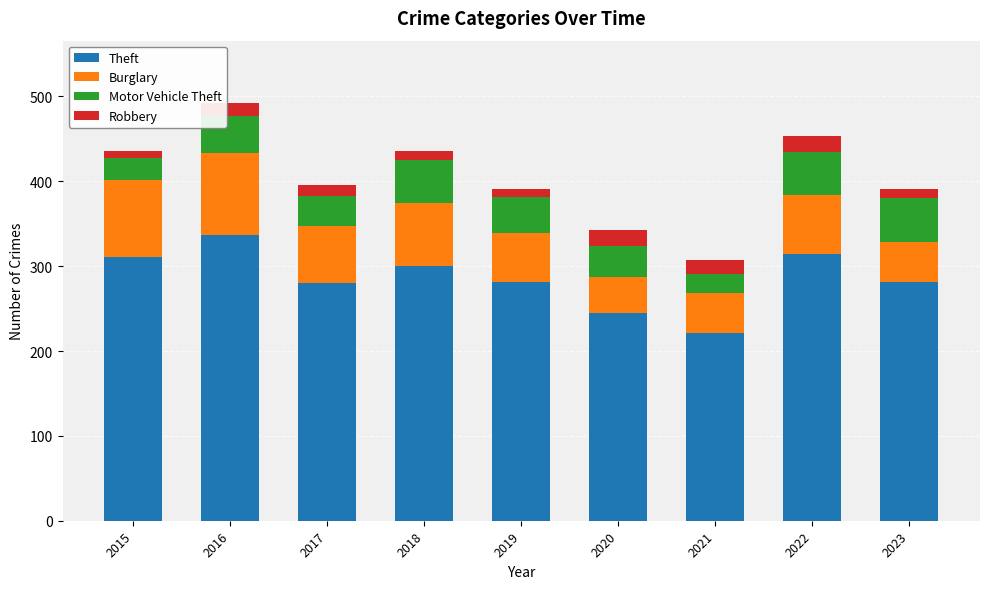

At which label does Theft reach its peak?

2016